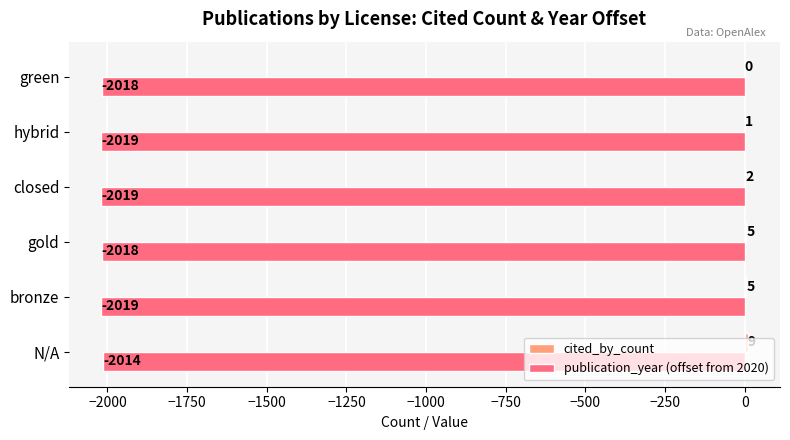

The publication_year (offset from 2020) series shows -3076 at green. True or false?

False